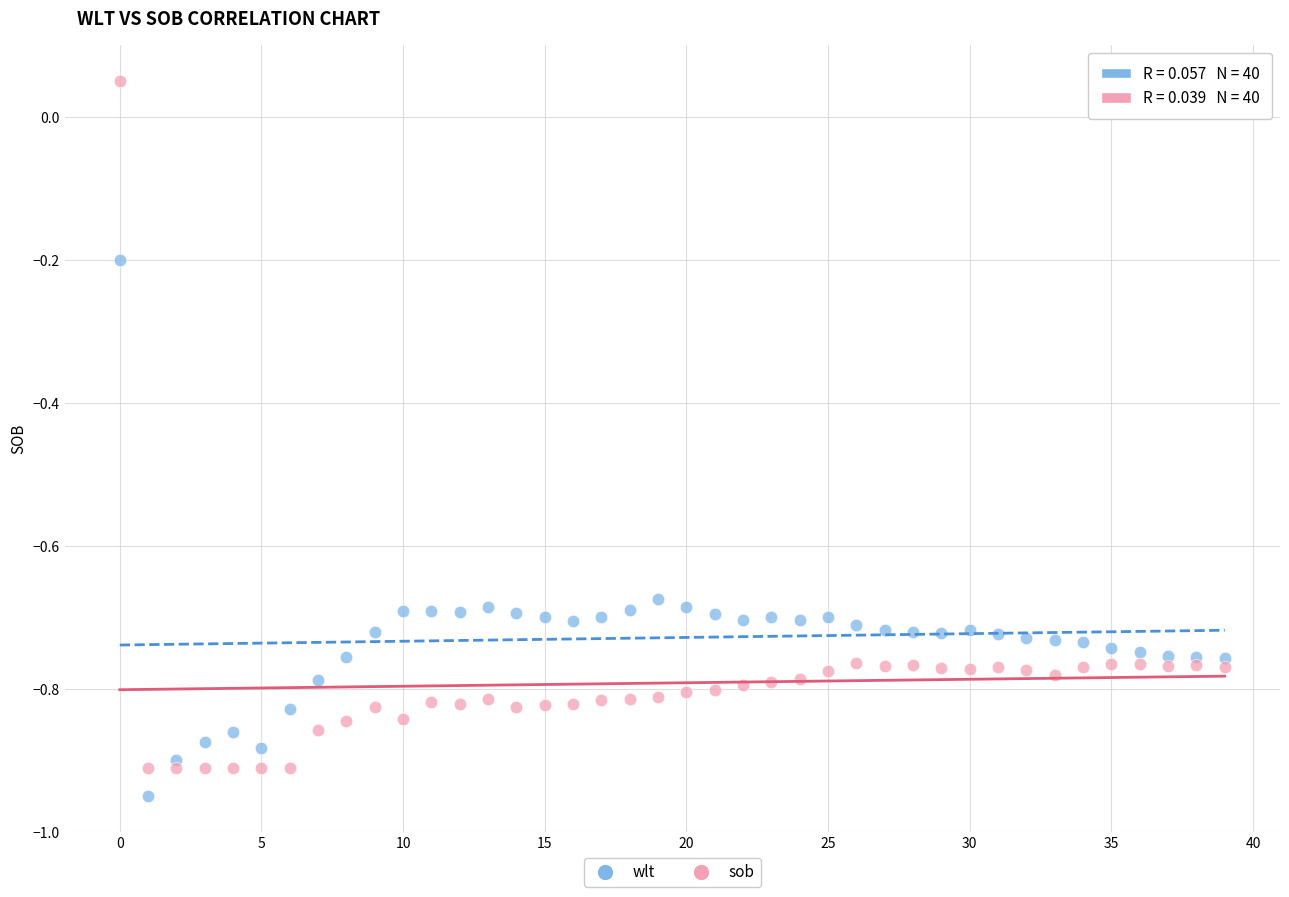

Across all data points, what is the range of Y values (max minus min)?

1.0